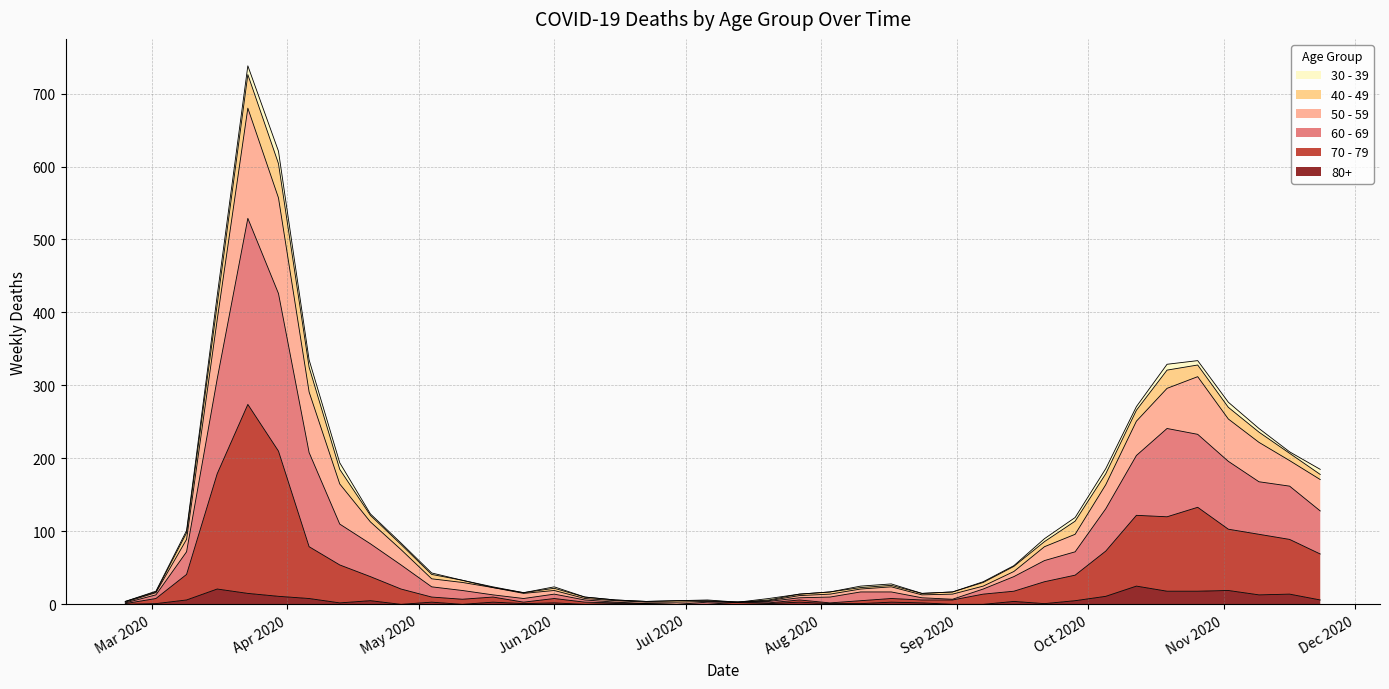

Does the chart have visible grid lines?

Yes